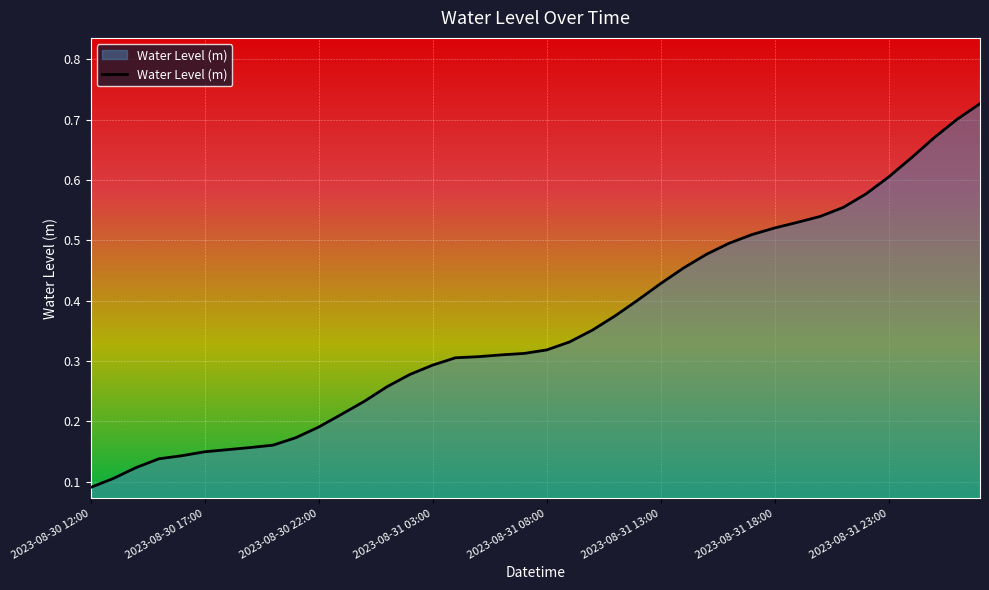

Rank the categories by value from lowest to highest.

2023-08-30 12:00, 2023-08-30 13:00, 2023-08-30 14:00, 2023-08-30 15:00, 2023-08-30 16:00, 2023-08-30 17:00, 2023-08-30 18:00, 2023-08-30 19:00, 2023-08-30 20:00, 2023-08-30 21:00, 2023-08-30 22:00, 2023-08-30 23:00, 2023-08-31 00:00, 2023-08-31 01:00, 2023-08-31 02:00, 2023-08-31 03:00, 2023-08-31 04:00, 2023-08-31 05:00, 2023-08-31 06:00, 2023-08-31 07:00, 2023-08-31 08:00, 2023-08-31 09:00, 2023-08-31 10:00, 2023-08-31 11:00, 2023-08-31 12:00, 2023-08-31 13:00, 2023-08-31 14:00, 2023-08-31 15:00, 2023-08-31 16:00, 2023-08-31 17:00, 2023-08-31 18:00, 2023-08-31 19:00, 2023-08-31 20:00, 2023-08-31 21:00, 2023-08-31 22:00, 2023-08-31 23:00, 2023-09-01 00:00, 2023-09-01 01:00, 2023-09-01 02:00, 2023-09-01 03:00